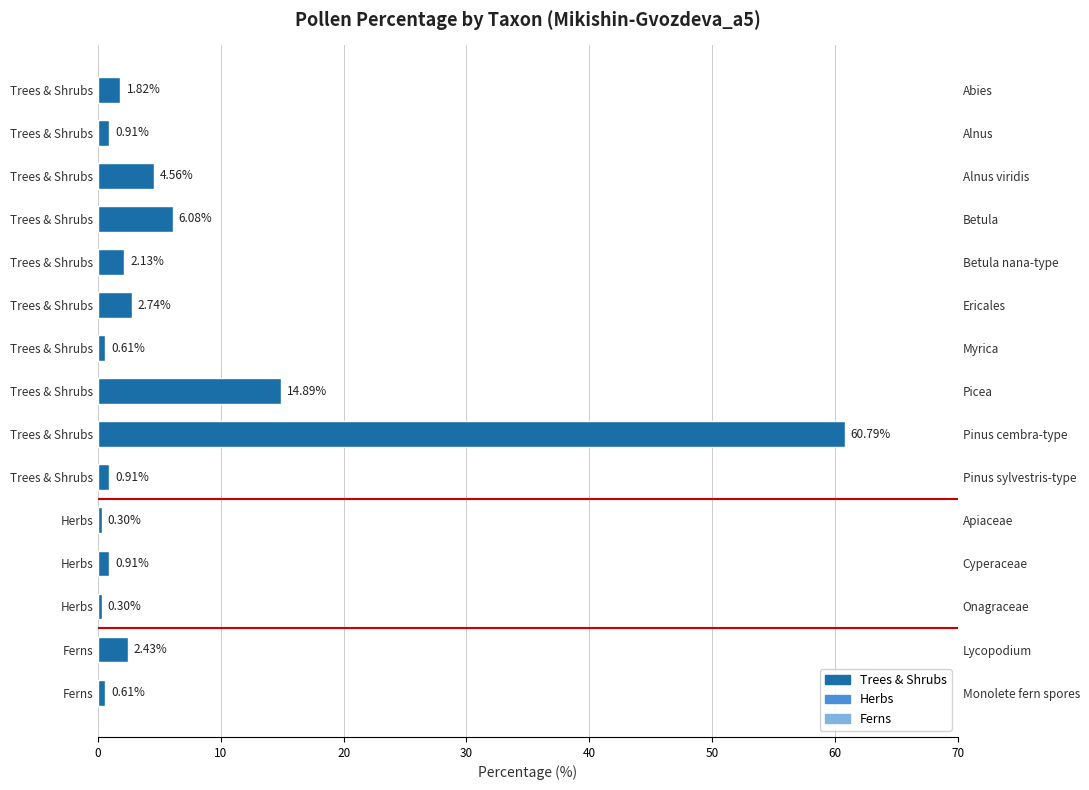

Does the chart contain stacked bars?

No